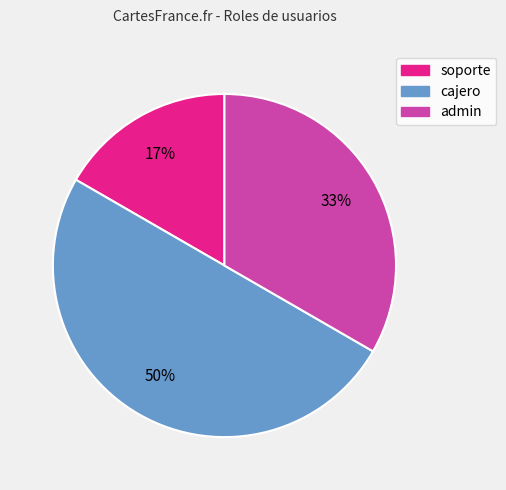

Count the number of slices in the pie.

3